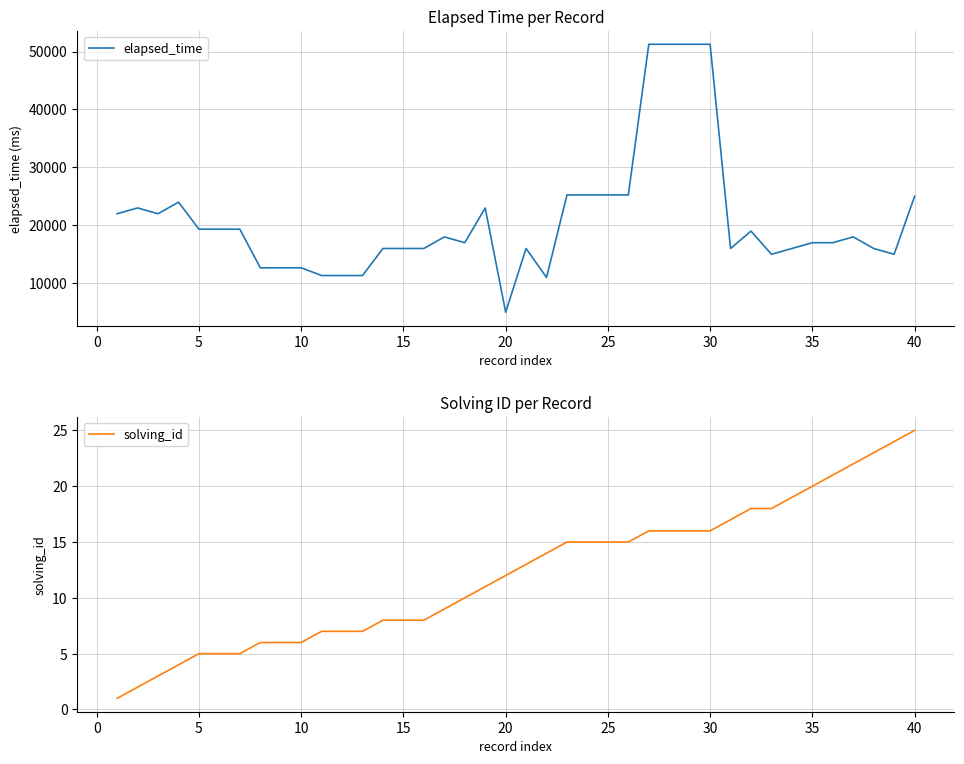

True or false: solving_id and elapsed_time cross at least once.

False